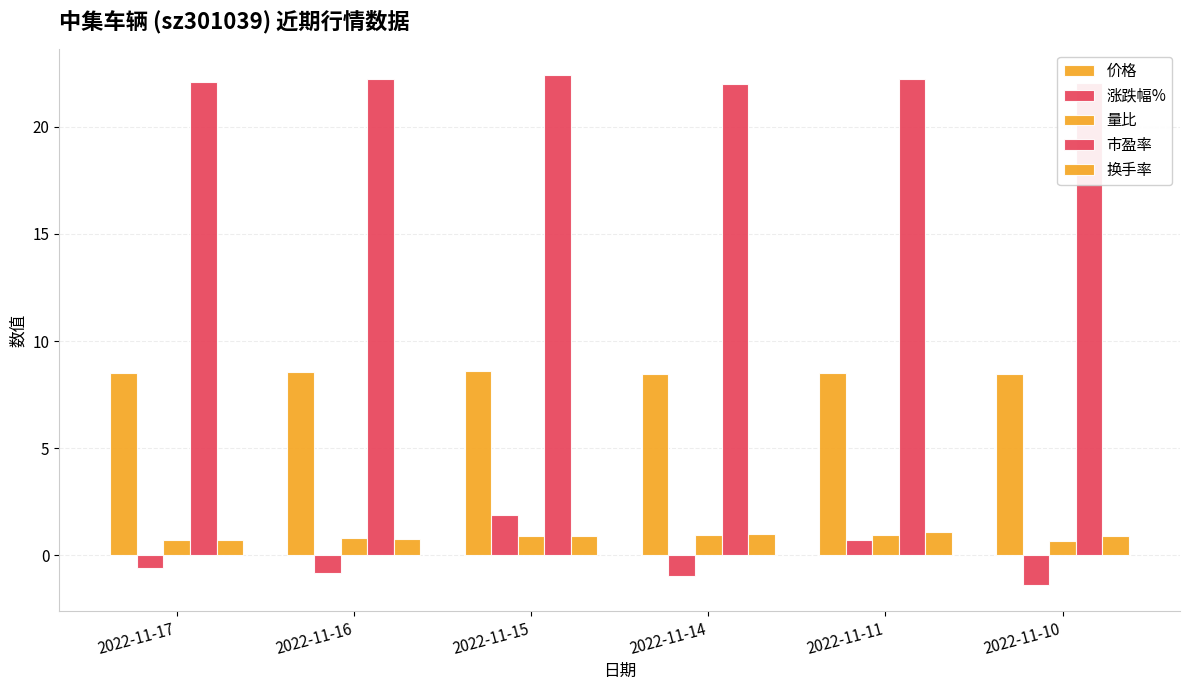

Are the bars grouped side by side (vs. stacked)?

Yes